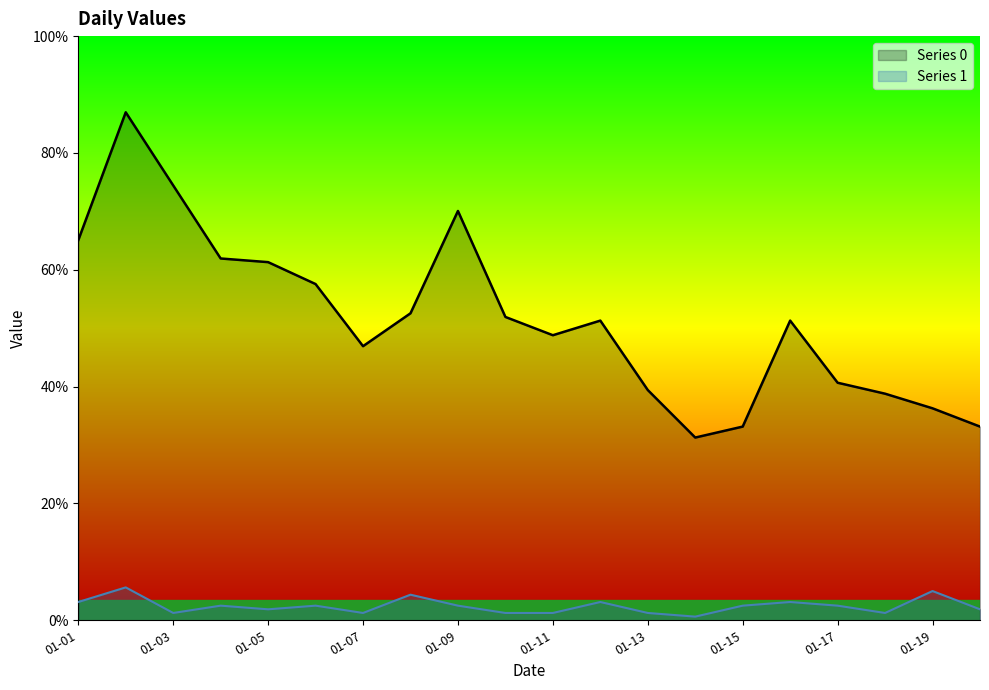

Which series has the largest range (max minus min)?

Series 0